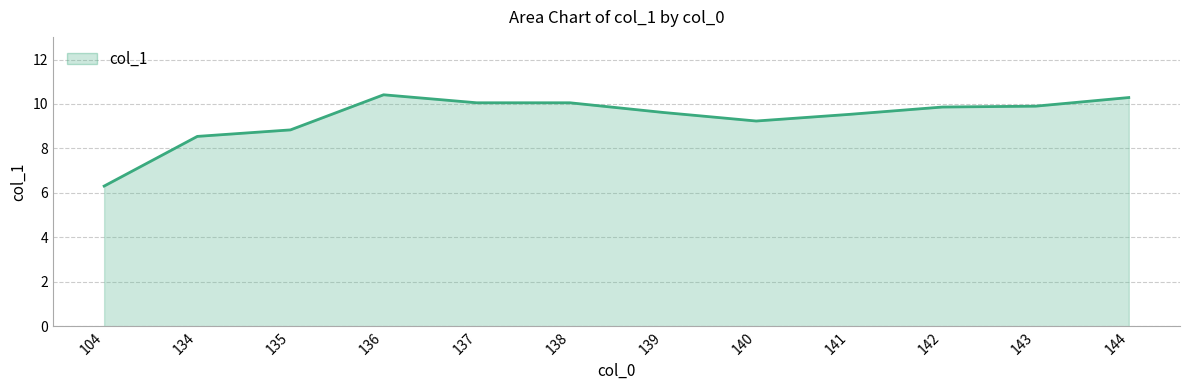

How many distinct data groups are displayed?

1